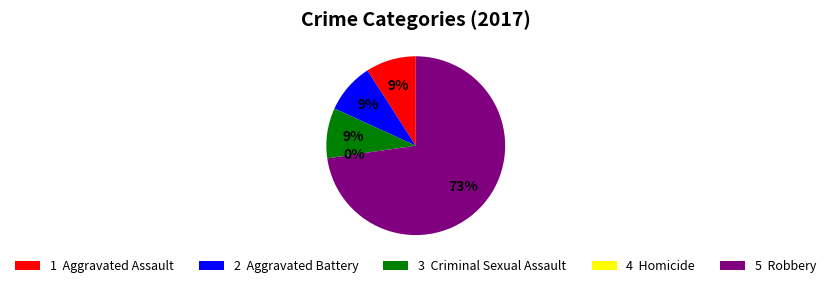

True or false: Aggravated Assault accounts for 2% of the total.

False